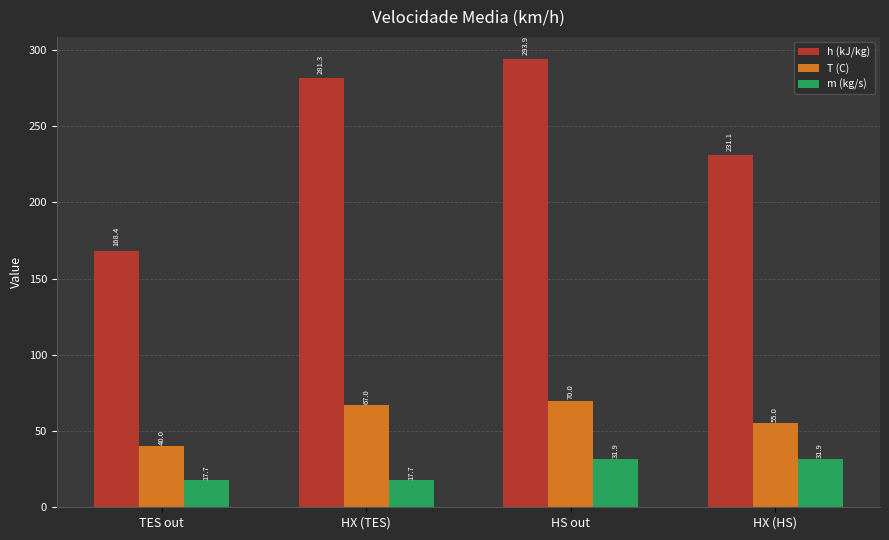

How many bars are there in each group?

3